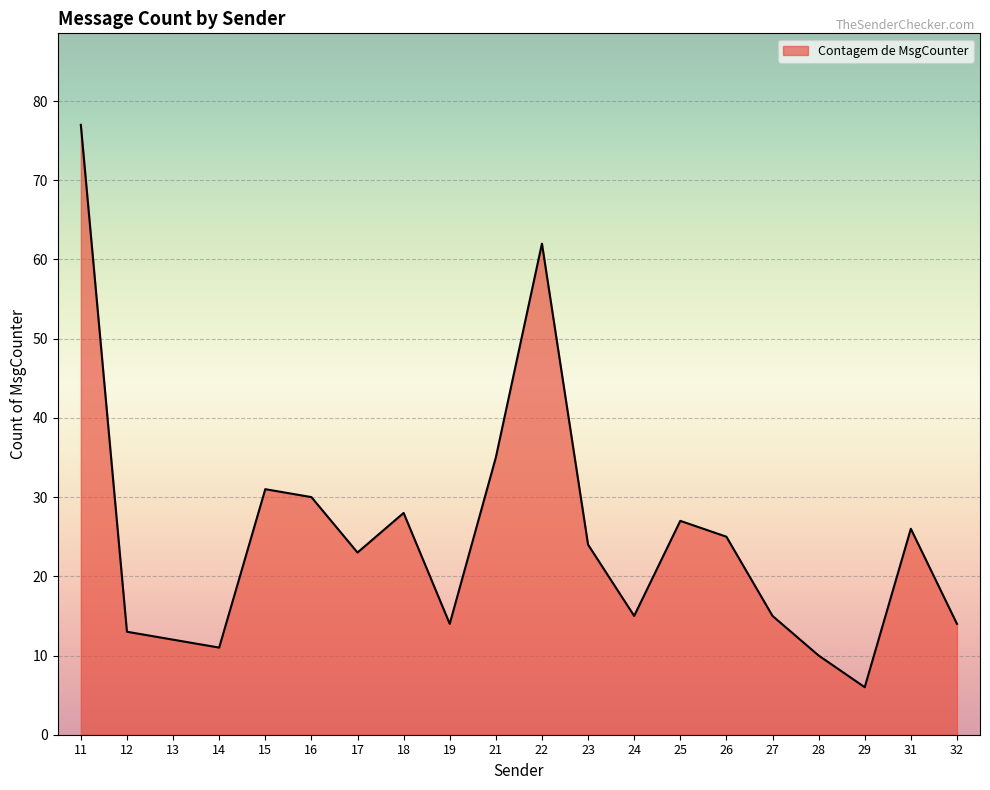

How many lines are shown in the chart?

1